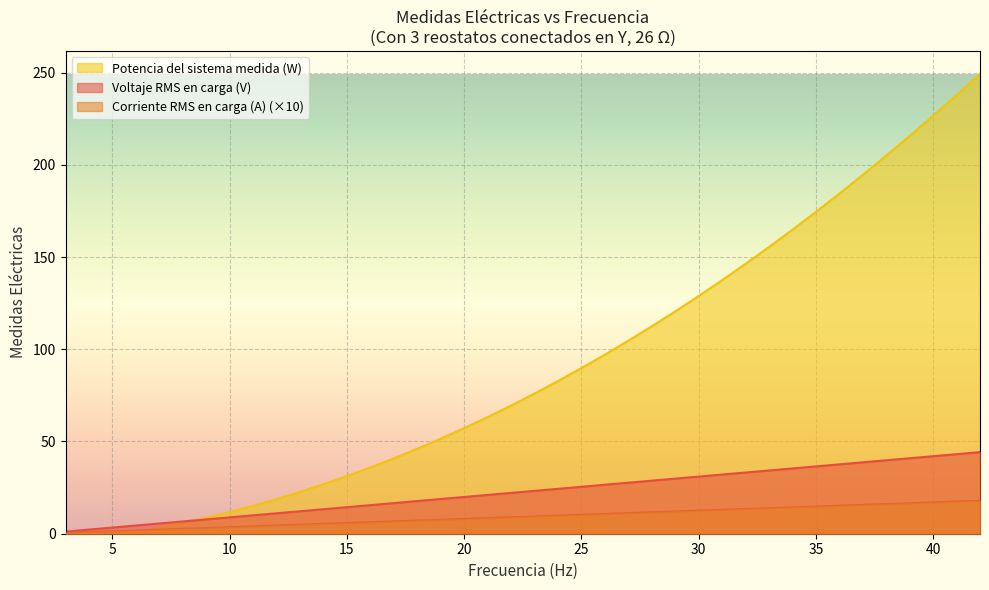

Which has a higher value, 12 or 3?

12